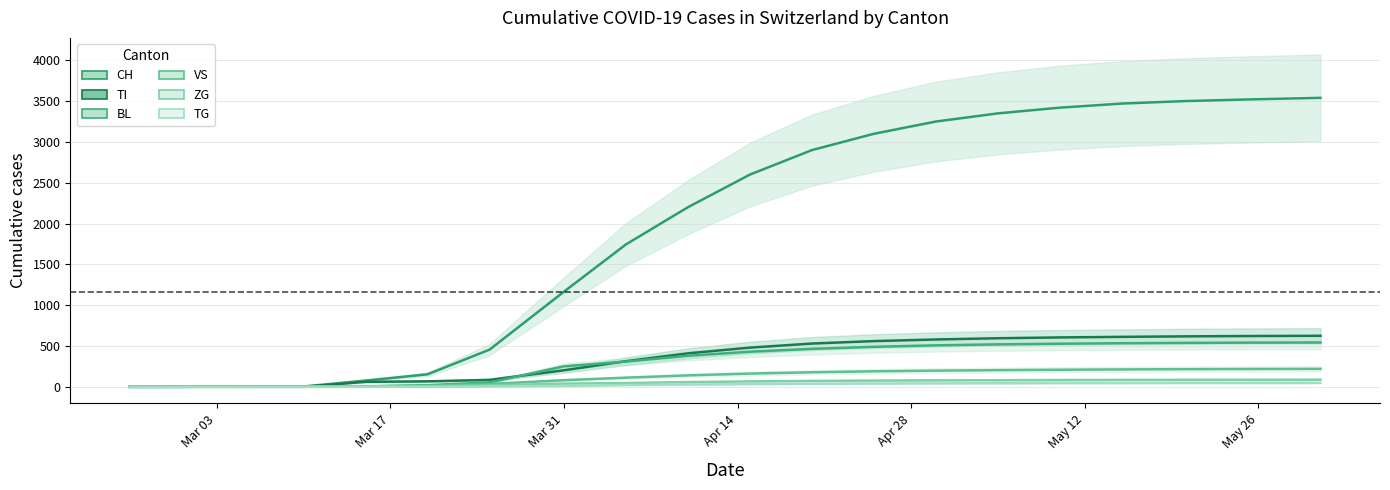

The BL series shows 3 at Apr 14. True or false?

False